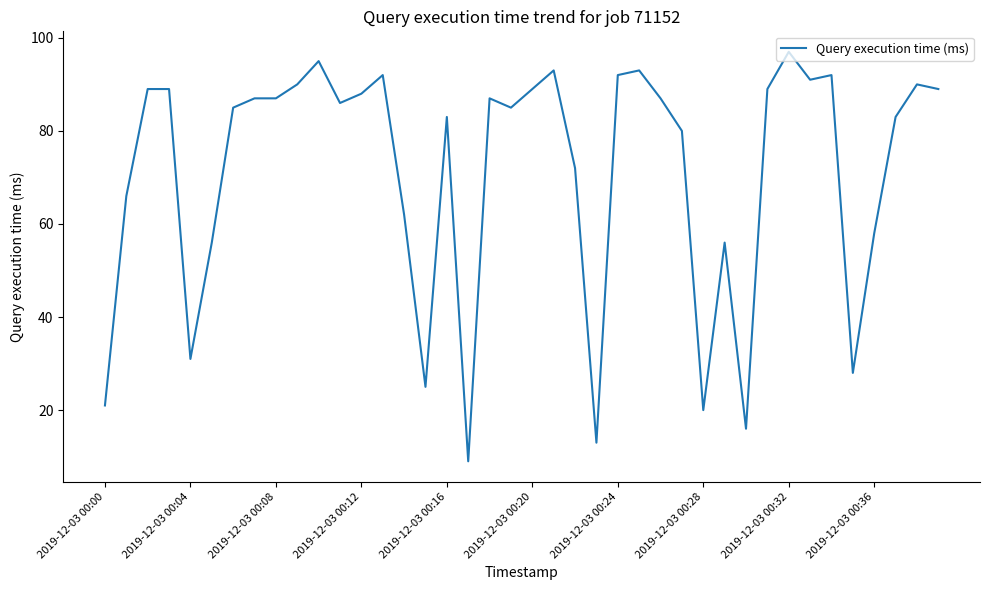

Reading right to left, what are all the values shown in this chart?

89	90	83	58	28	92	91	97	89	16	56	20	80	87	93	92	13	72	93	89	85	87	9	83	25	62	92	88	86	95	90	87	87	85	56	31	89	89	66	21